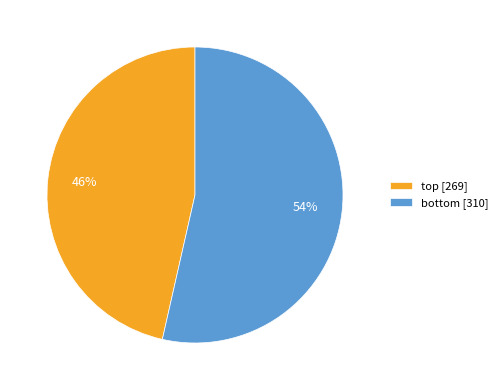

To the nearest percent, what is the average slice percentage?

50%